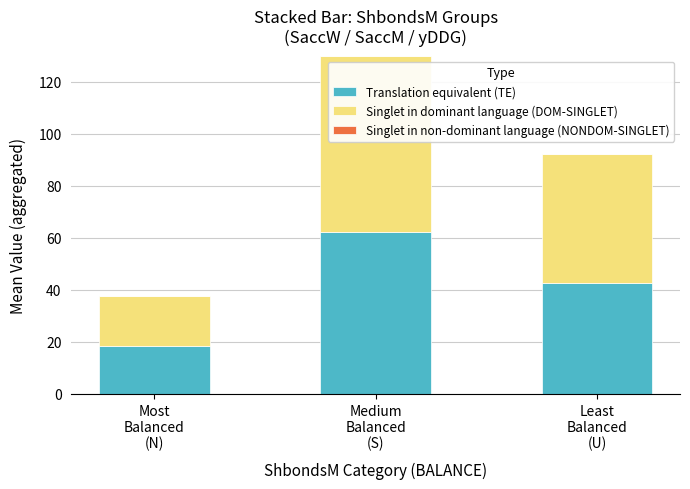

What is the lowest value of the Translation equivalent (TE) series?

18.3